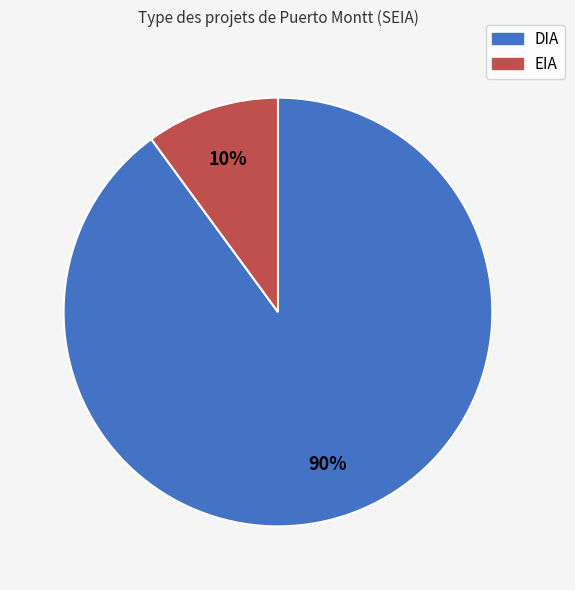

Is the sum of DIA and EIA greater than half?

Yes